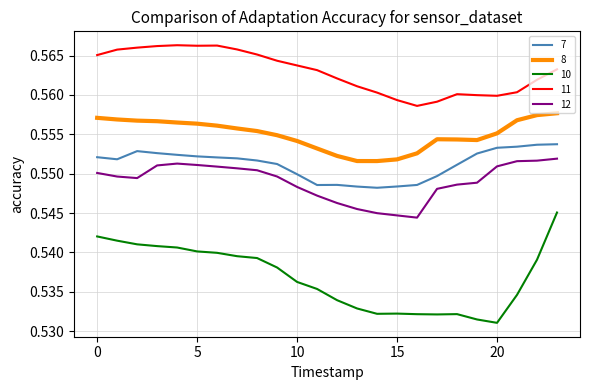

How many lines are shown in the chart?

5